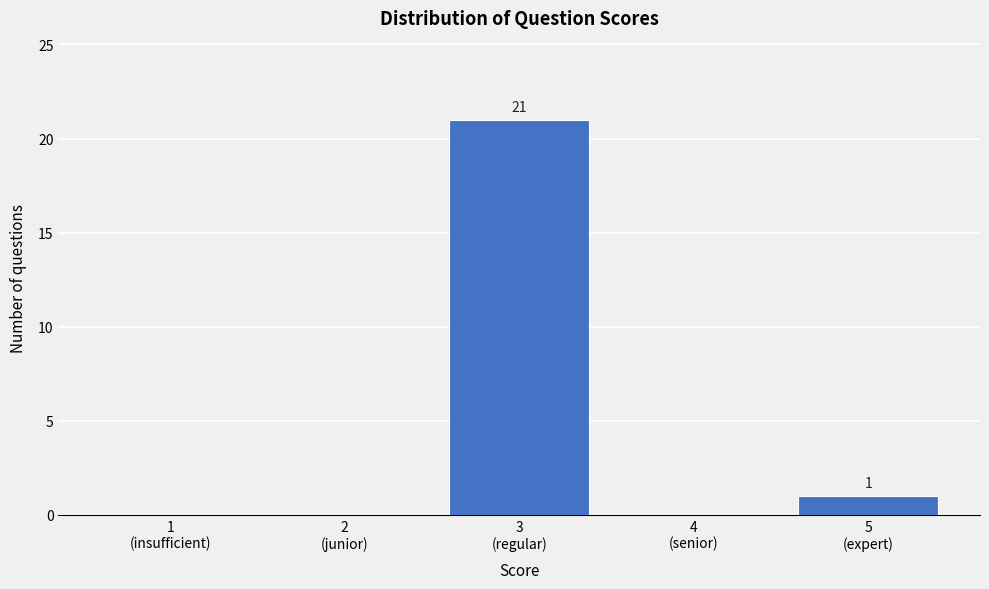

What is the maximum value shown in the chart?

21